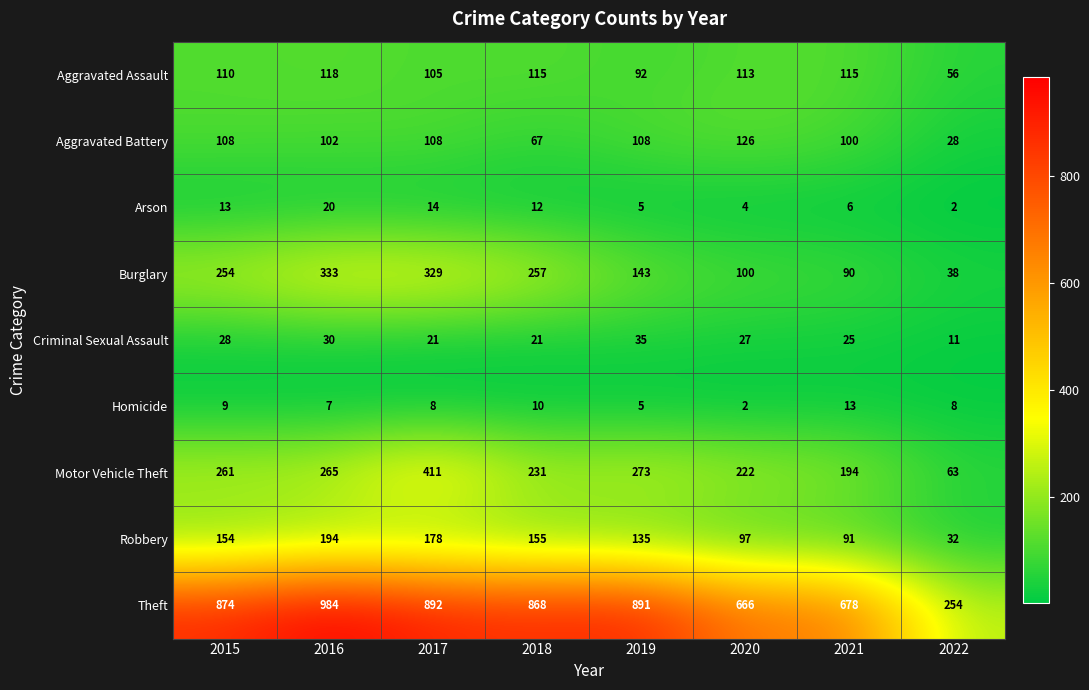

Rank the series at 2020 from lowest to highest value.

Homicide, Arson, Criminal Sexual Assault, Robbery, Burglary, Aggravated Assault, Aggravated Battery, Motor Vehicle Theft, Theft